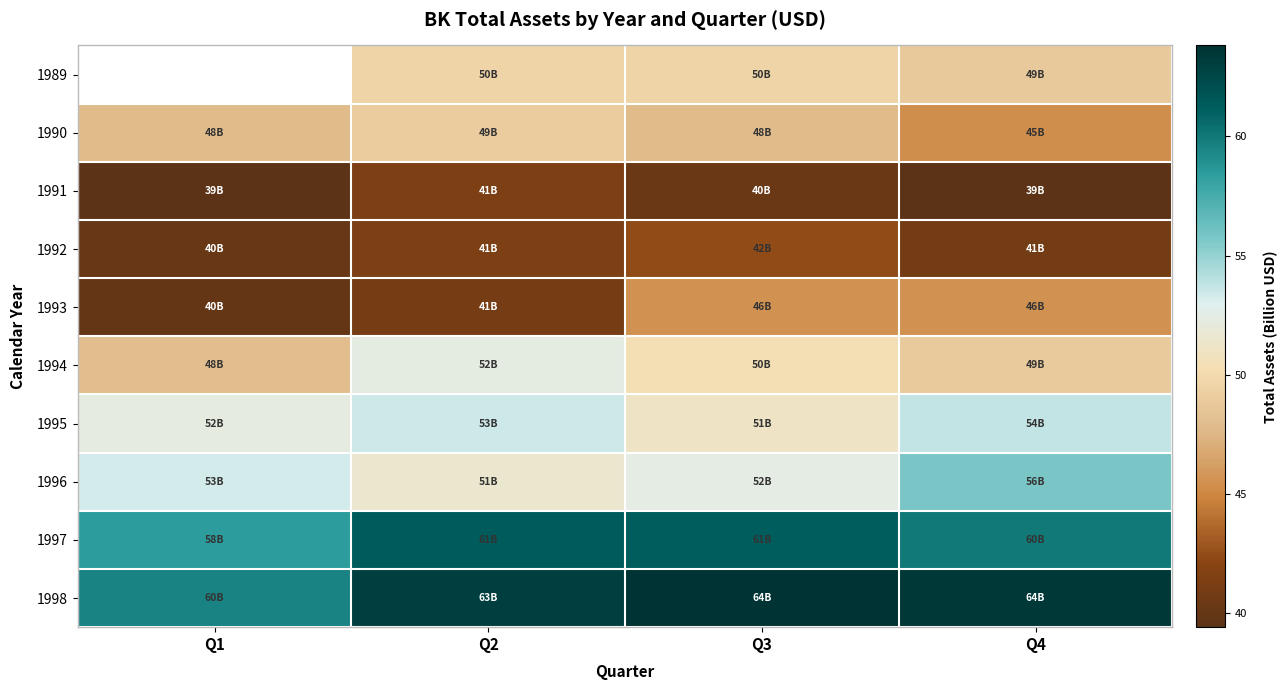

What is the difference between the 1997 values at Q3 and Q4?

1.3